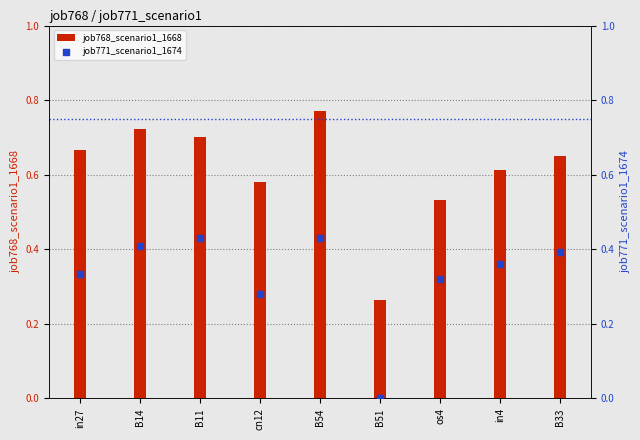

What is the total value across all series at in27?

1.0